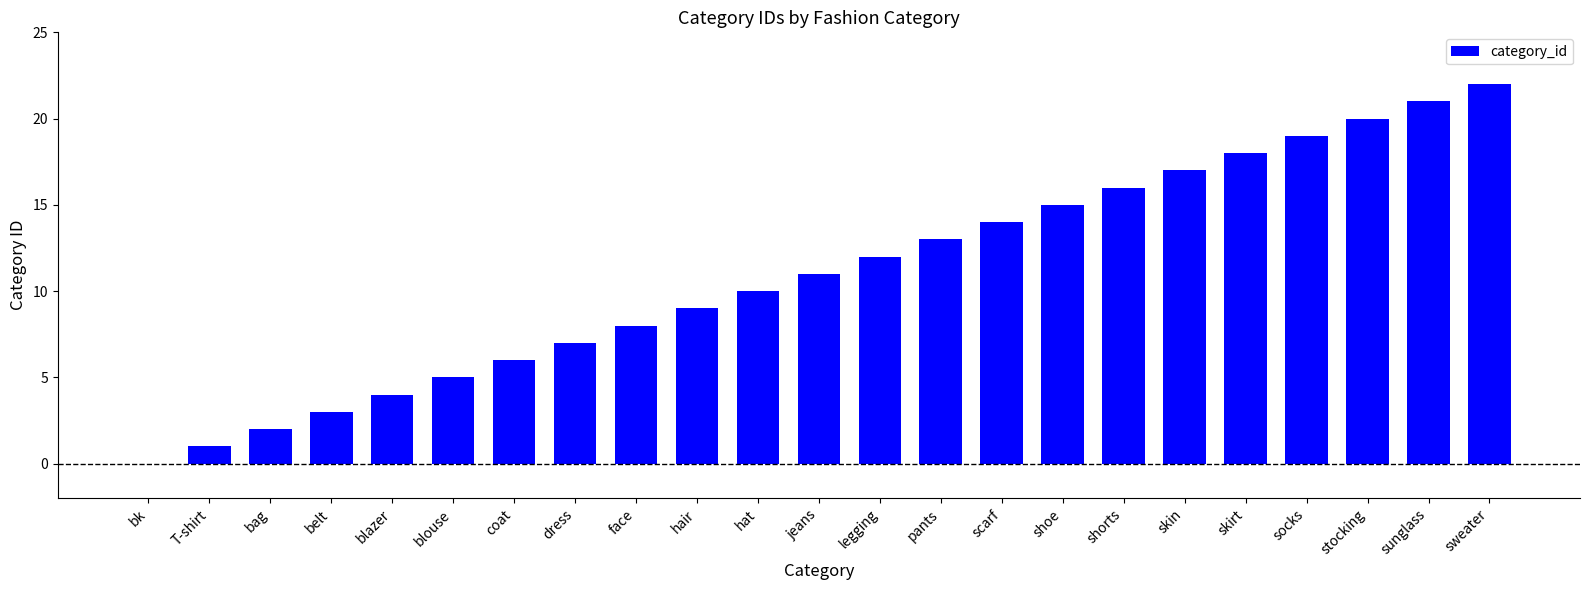

What is the sum of all values?

253